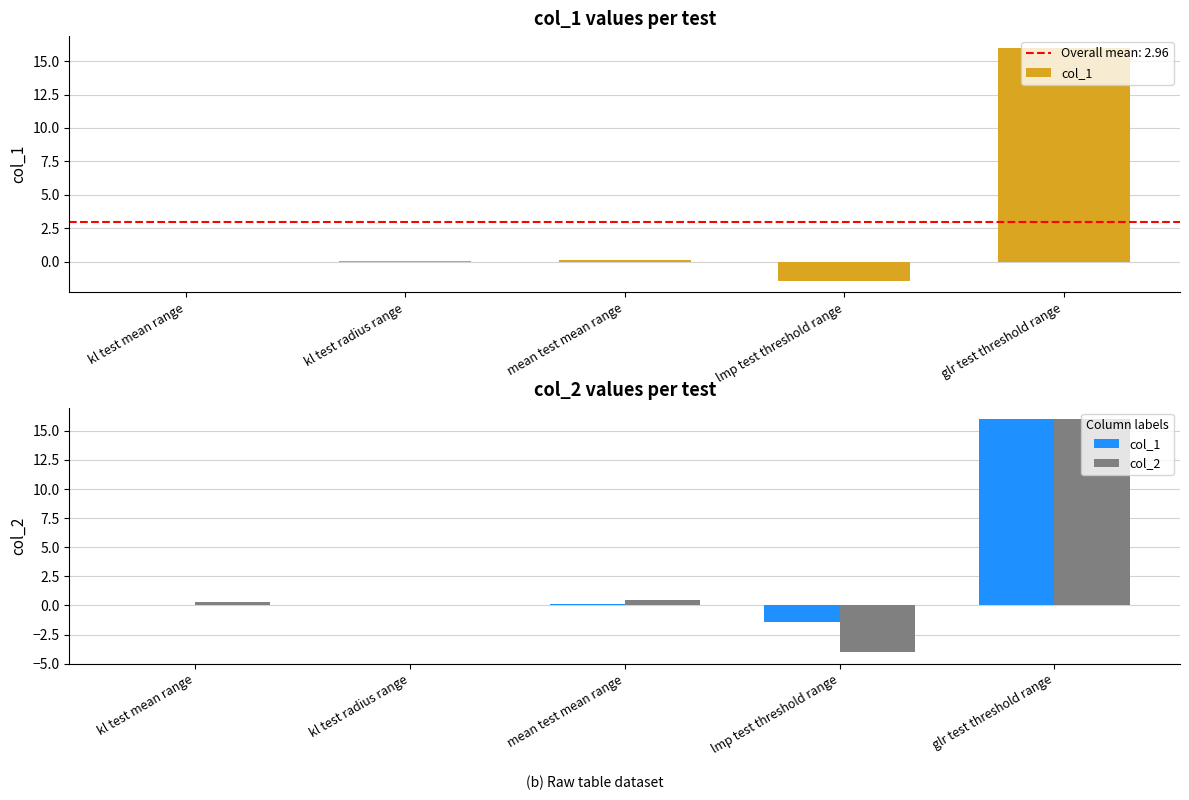

Between kl test mean range and lmp test threshold range, which is larger?

kl test mean range